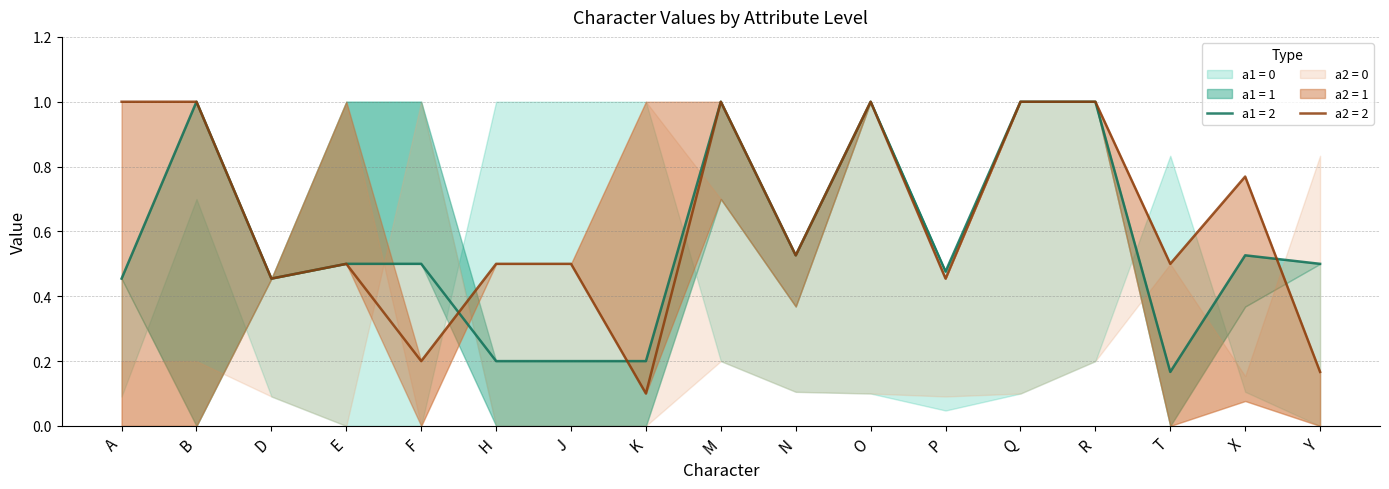

What value does the a1 = 1 series have at Q?

1.0